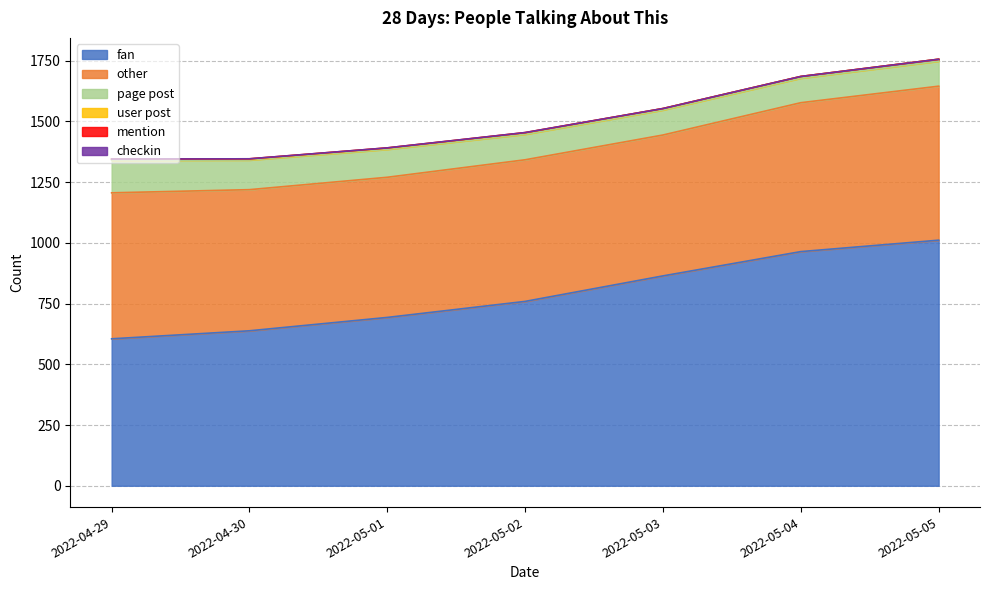

How many data points in user post are less than 6?

3